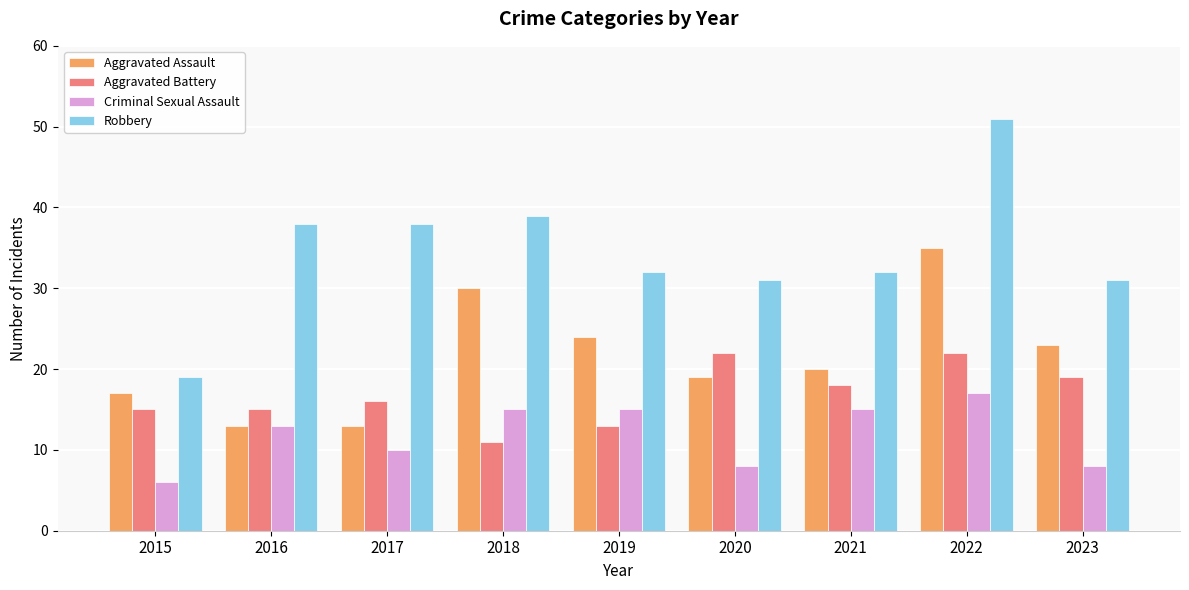

What is the value of the Aggravated Assault bar at the 3rd from the left?

13